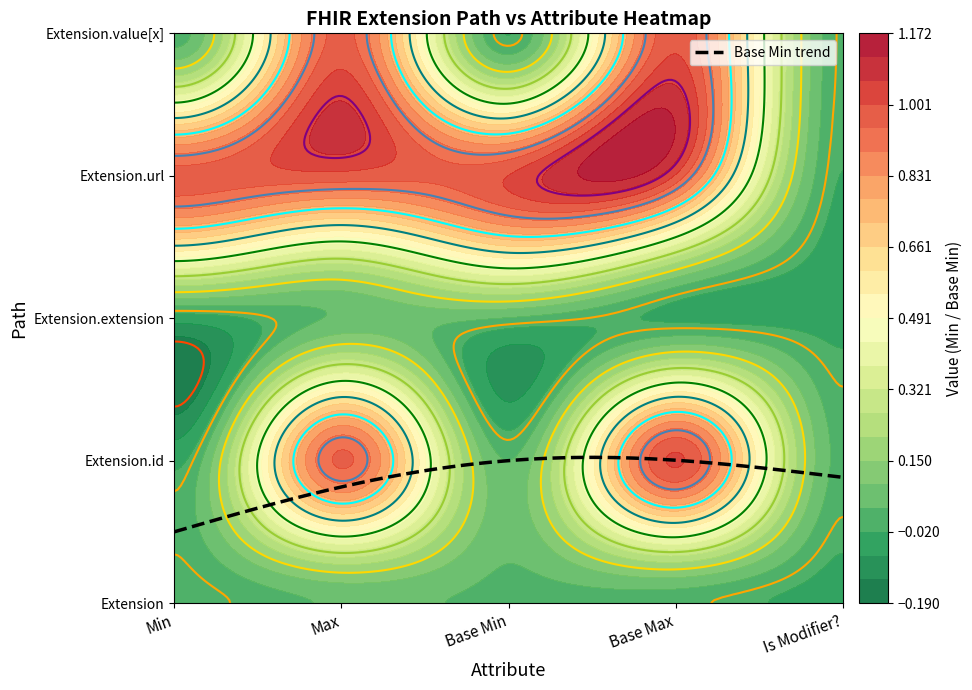

What is the total value across all series at 2?

1